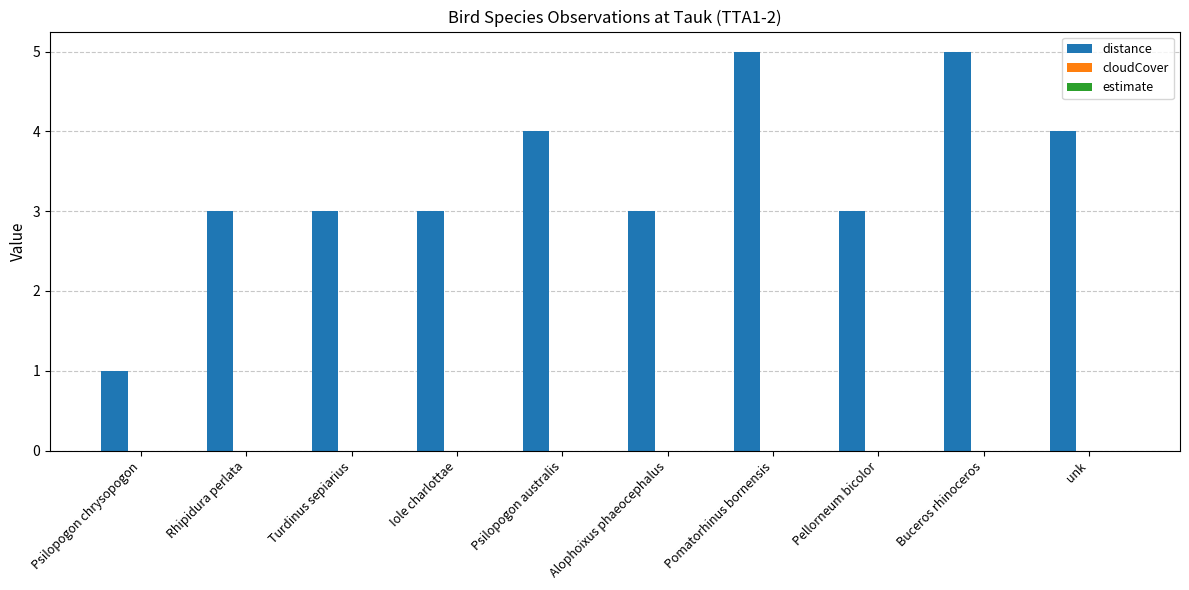

How many data points does each series have?

10